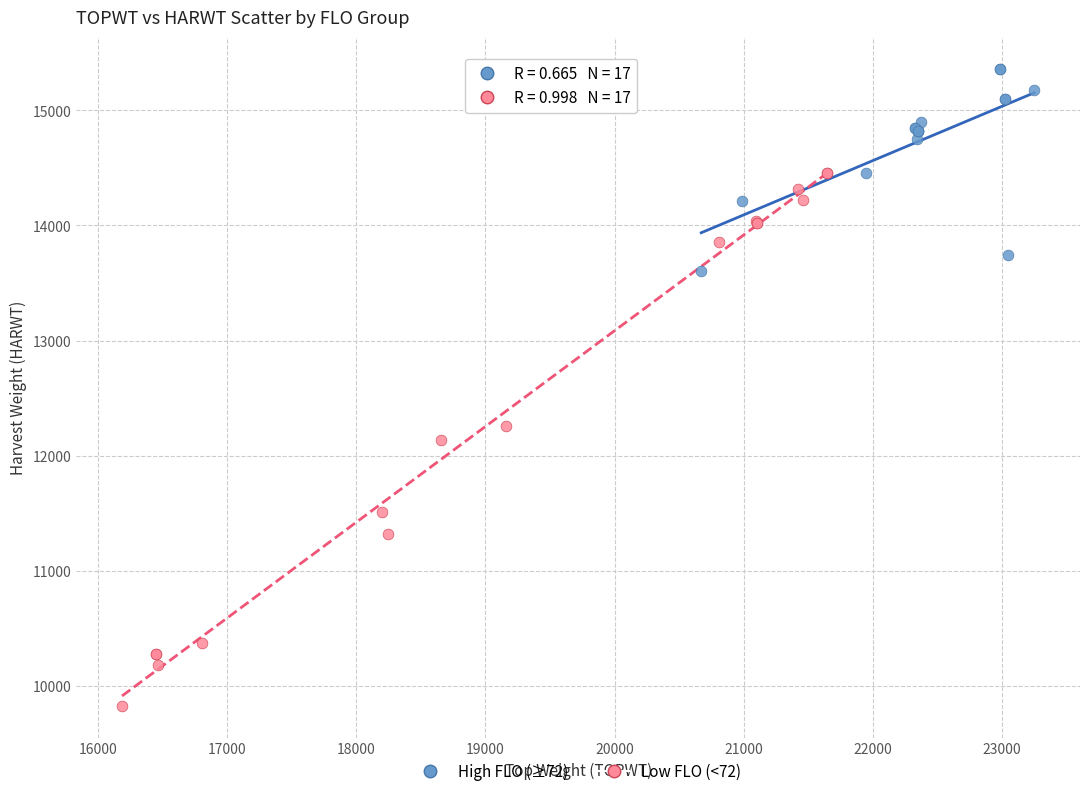

Which series has the widest spread of Y values?

Low FLO (<72)